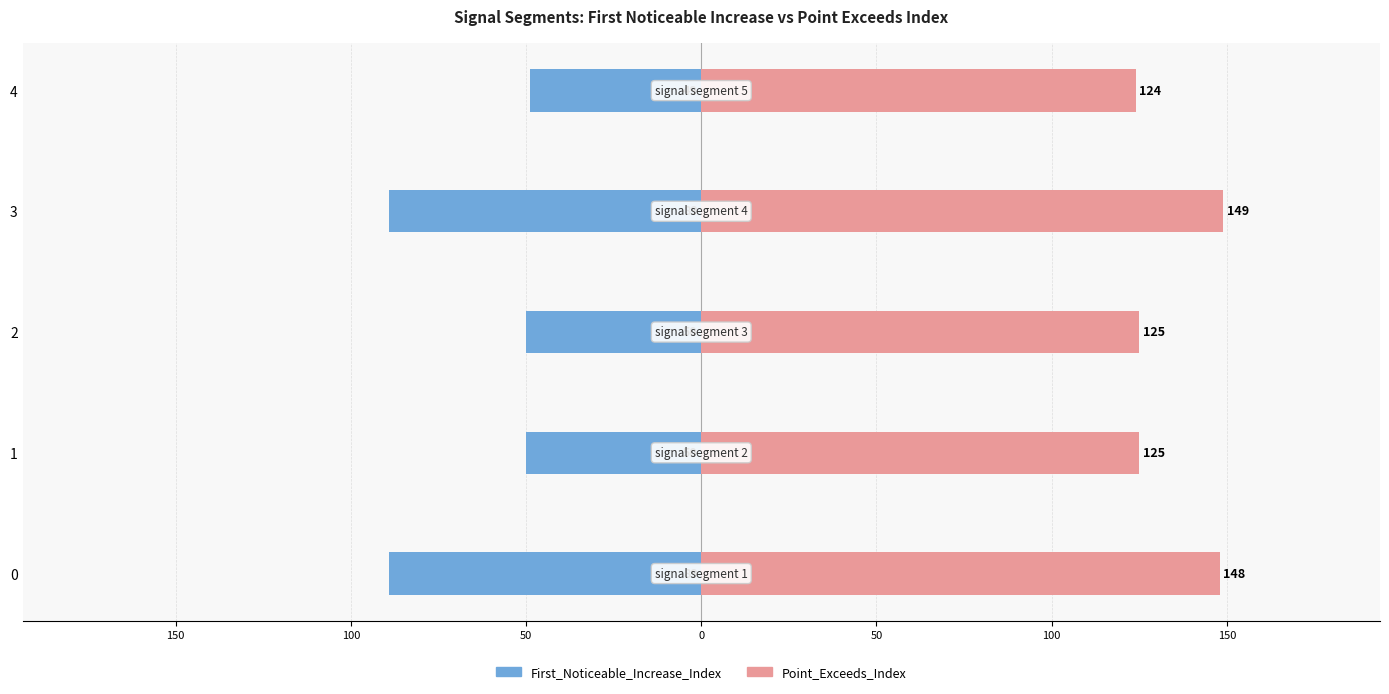

The First_Noticeable_Increase_Index series shows -148 at 0. True or false?

False